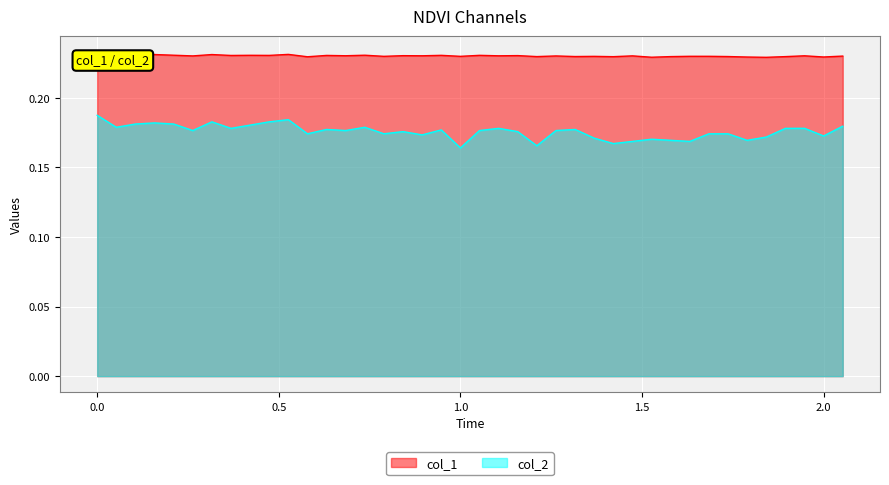

The value of col_1 at 2.0 is 0.0. True or false?

False